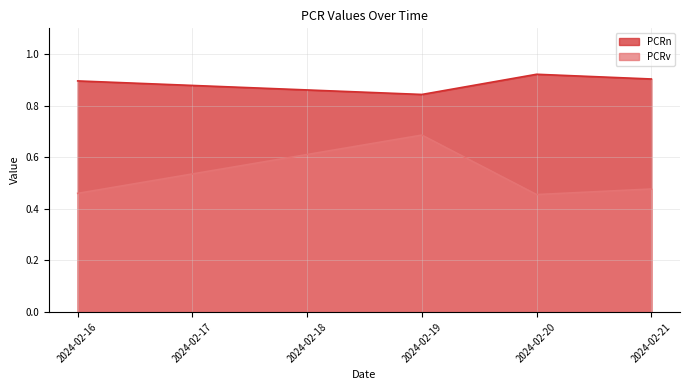

At which category does the chart reach its minimum across all series?

2024-02-20